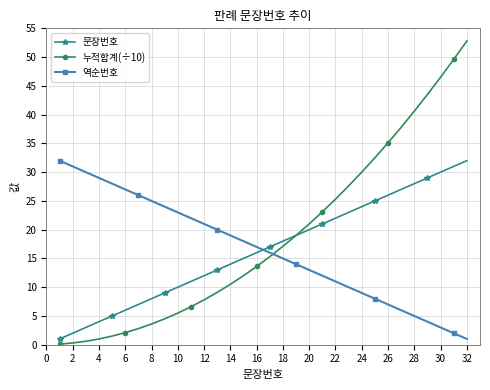

How many values in the 누적합계(÷10) series exceed 15?

16